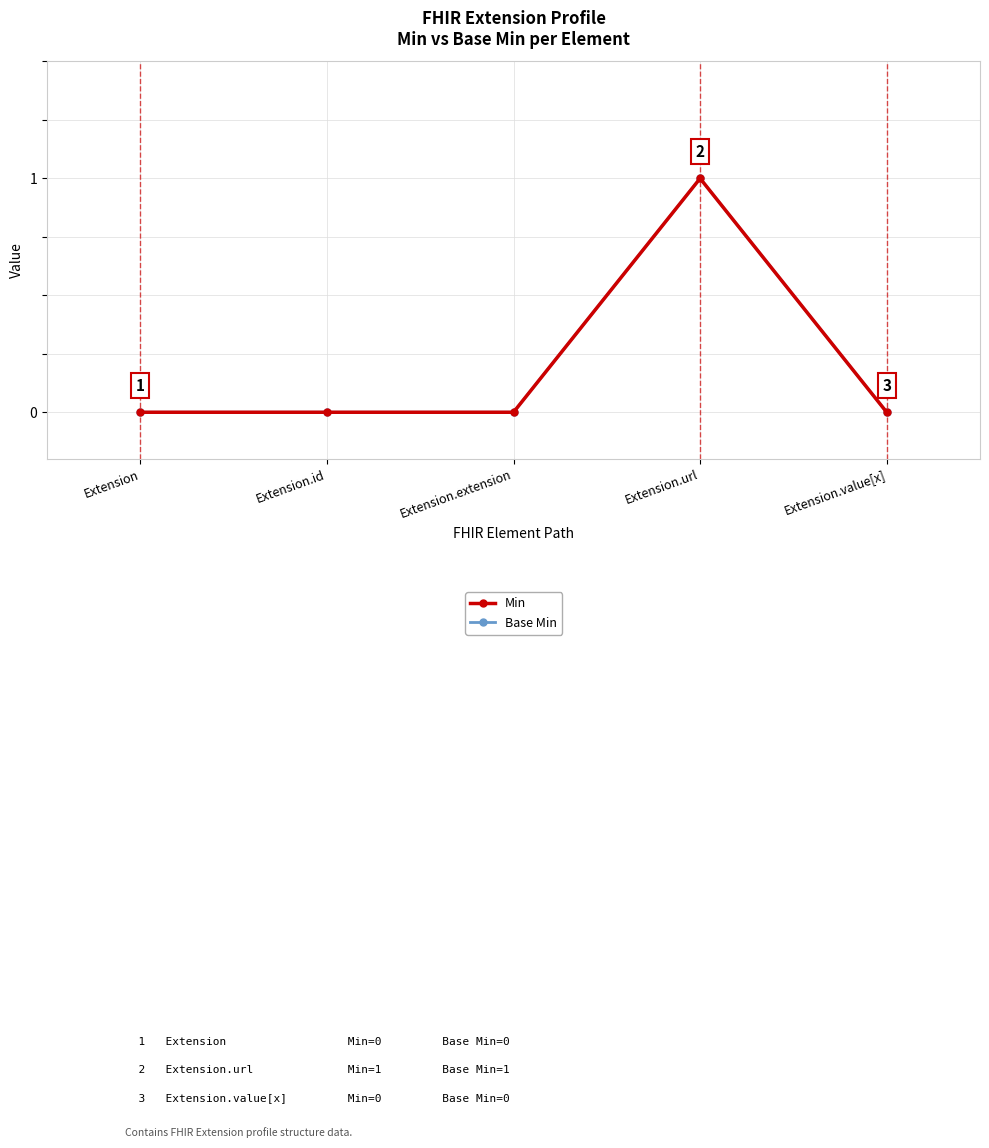

Reading right to left, what are all the values shown in this chart?

Min: Extension.value[x]=0	Extension.url=1	Extension.extension=0	Extension.id=0	Extension=0
Base Min: Extension.value[x]=0	Extension.url=1	Extension.extension=0	Extension.id=0	Extension=0